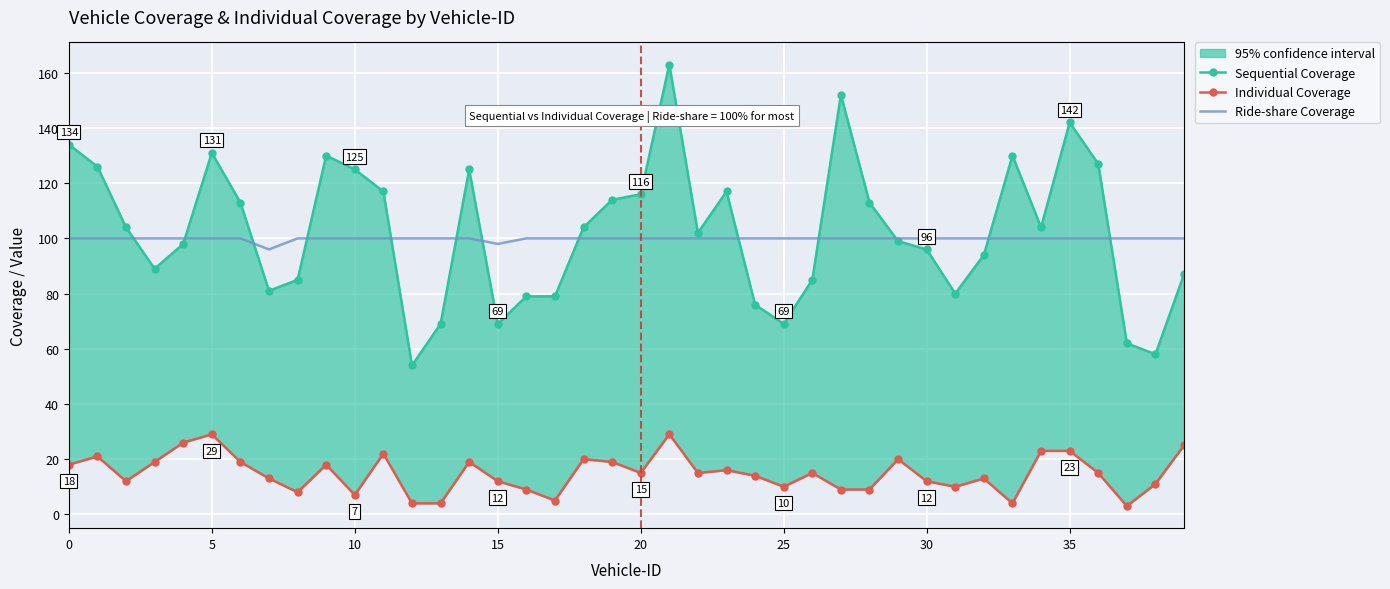

What is the total value across all series at 27?

261